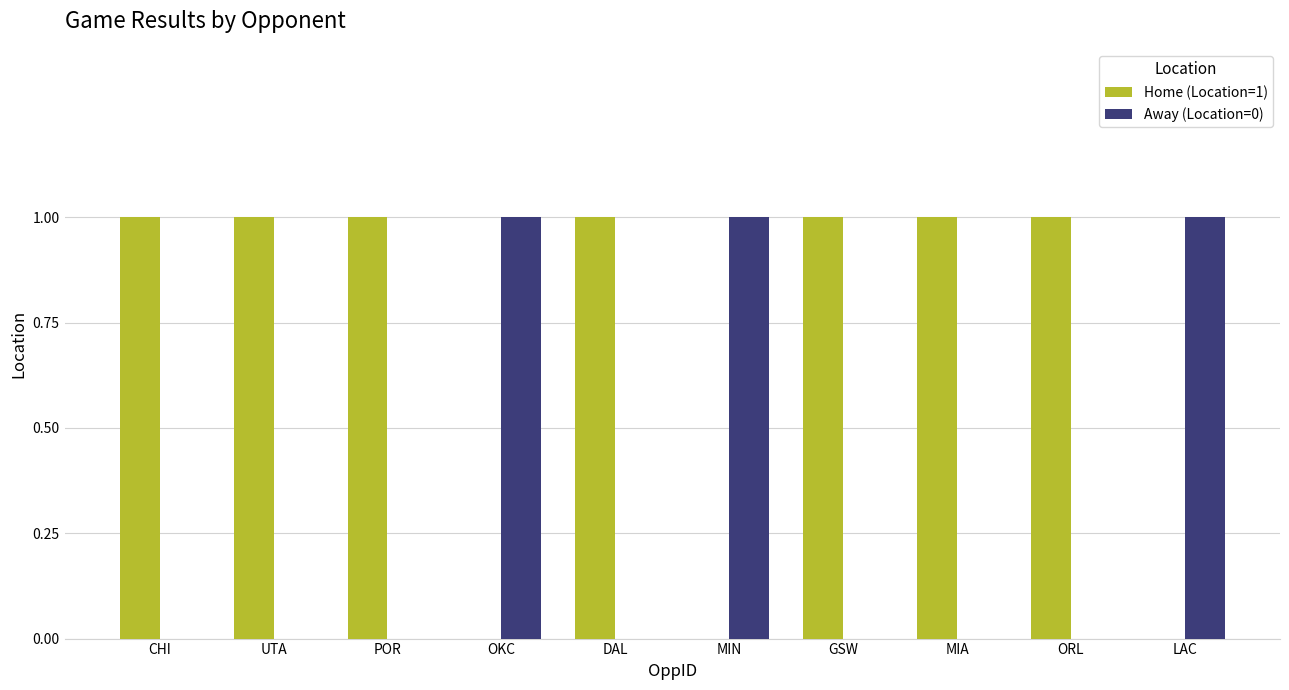

The Away (Location=0) series shows 1 at POR. True or false?

False